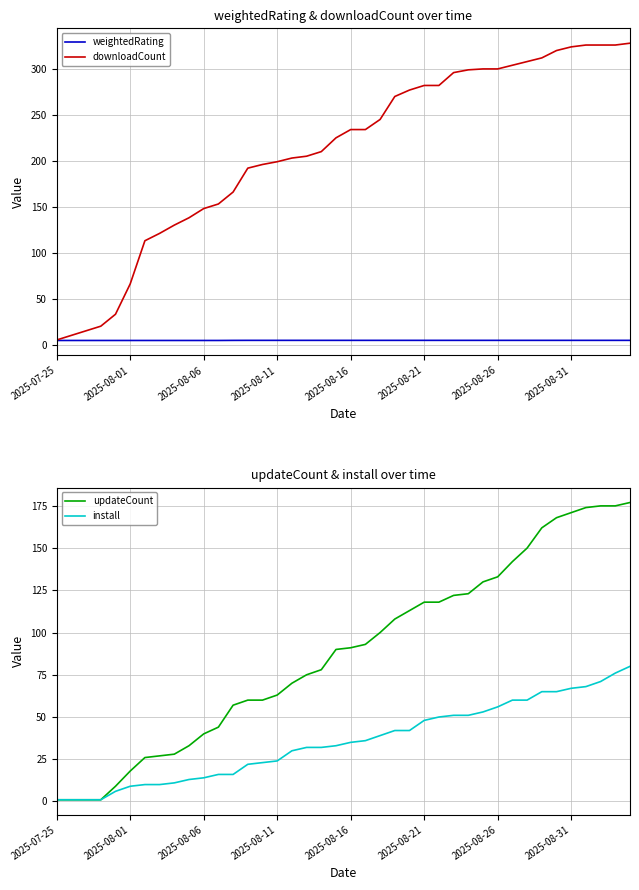

Is it true that weightedRating equals 4.6 at 2025-08-11?

True